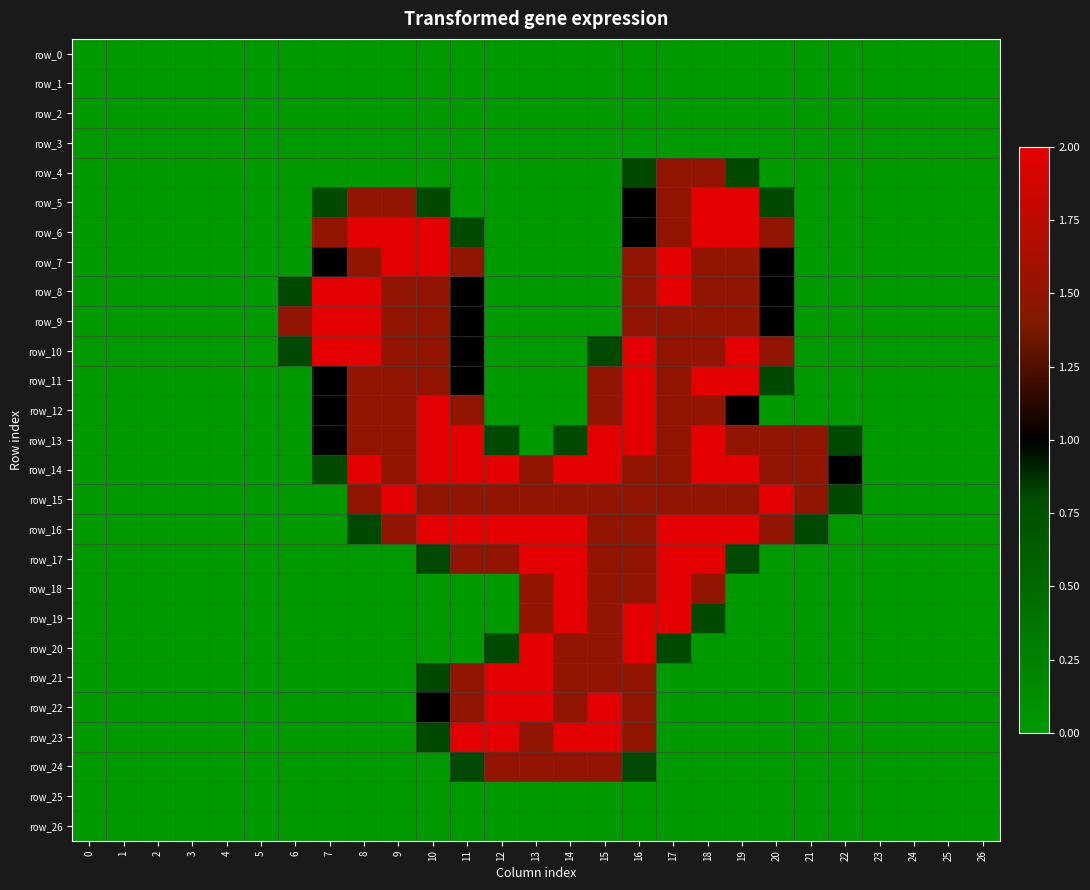

Between 14 and 23, which series saw the biggest shift?

row_14